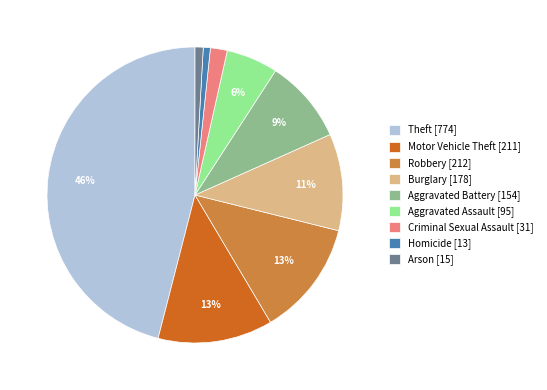

To the nearest percent, what is the difference between the Robbery [212] and Criminal Sexual Assault [31] slice percentages?

11%